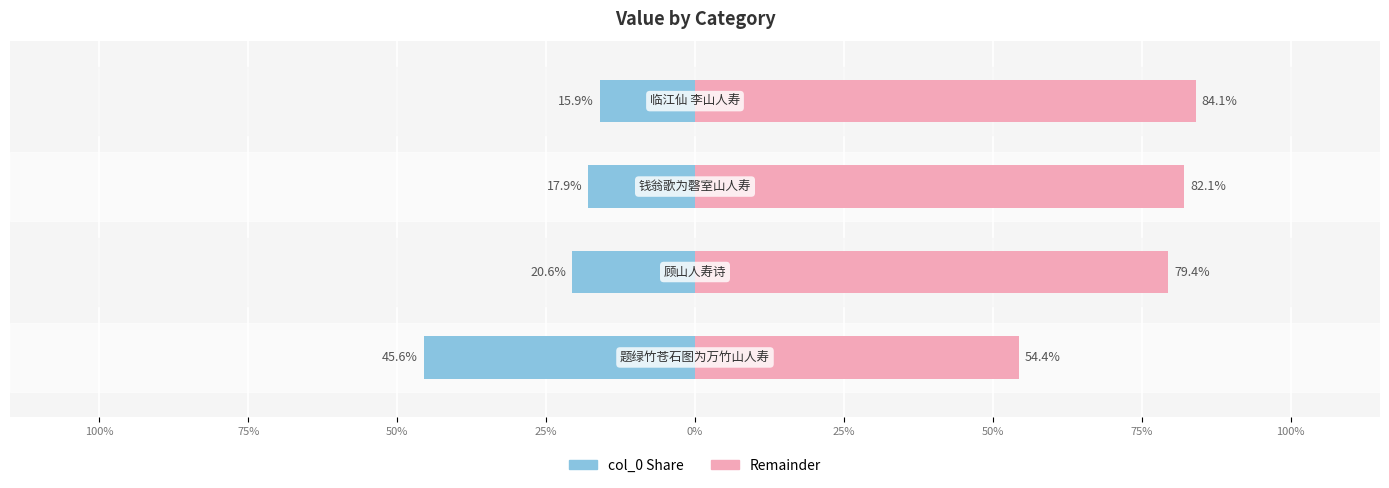

The col_0 (right) series shows 14.8 at 100%. True or false?

False